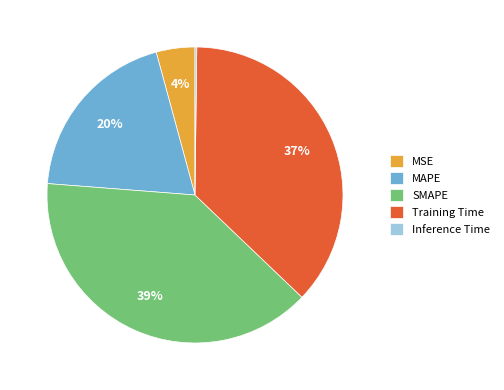

The Training Time slice represents 50% of the pie. True or false?

False